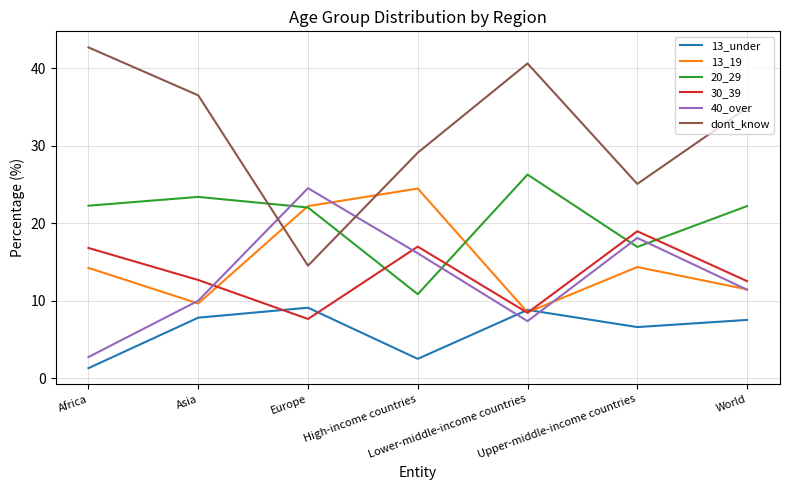

What is the approximate value of dont_know at Upper-middle-income countries?

25.1